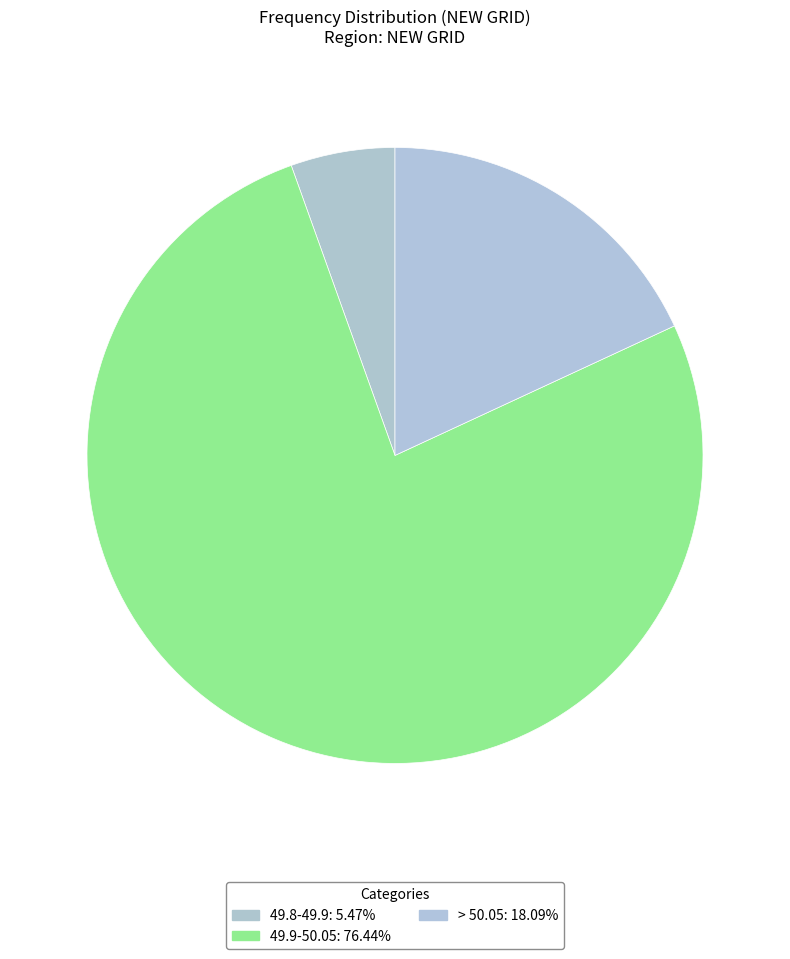

Is it true that > 50.05 is 18% of the pie?

True